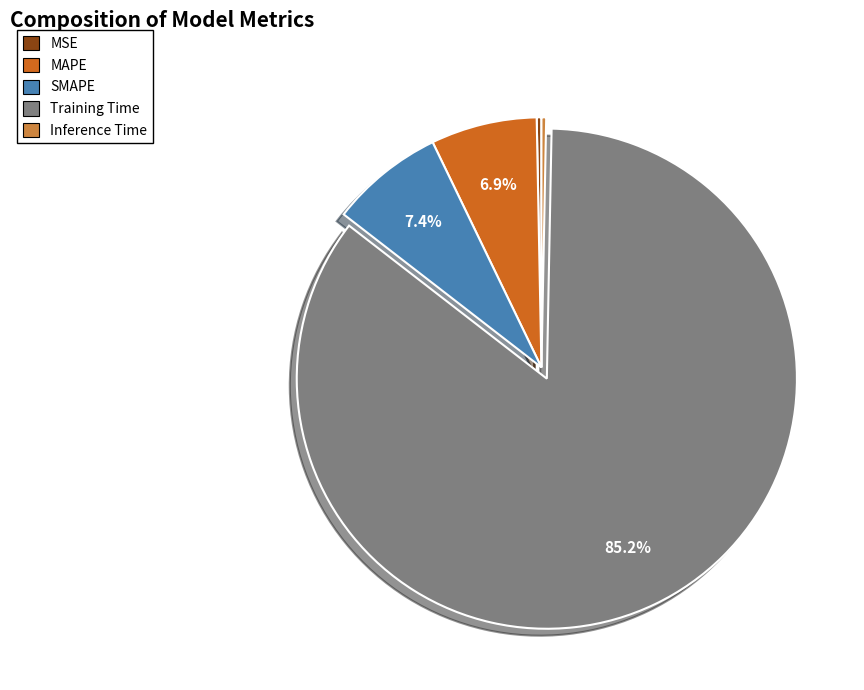

To the nearest percent, what is the difference between the largest and smallest slice percentages?

85%